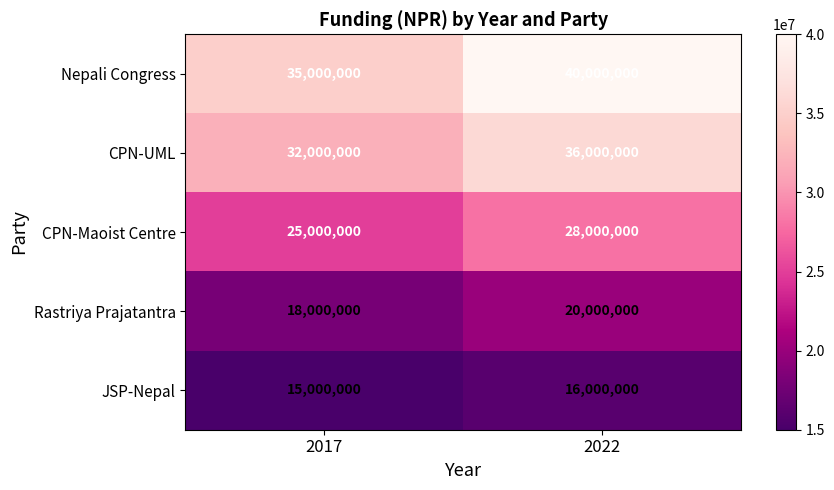

What is the sum of the CPN-UML values at 2017 and 2022?

68000000